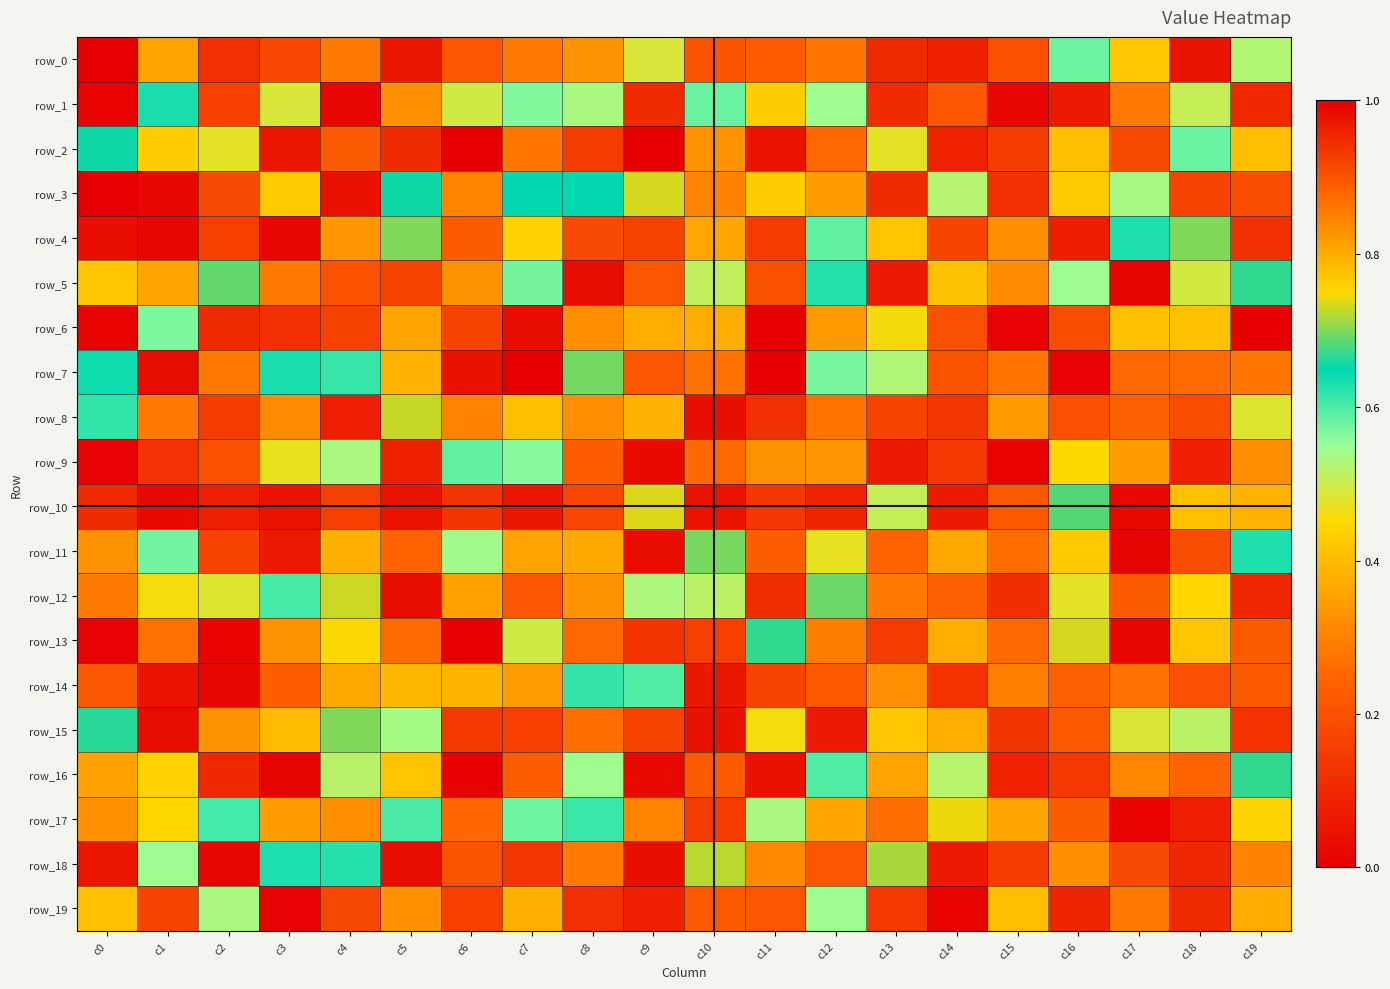

The row_4 series shows 0.0 at c0. True or false?

True